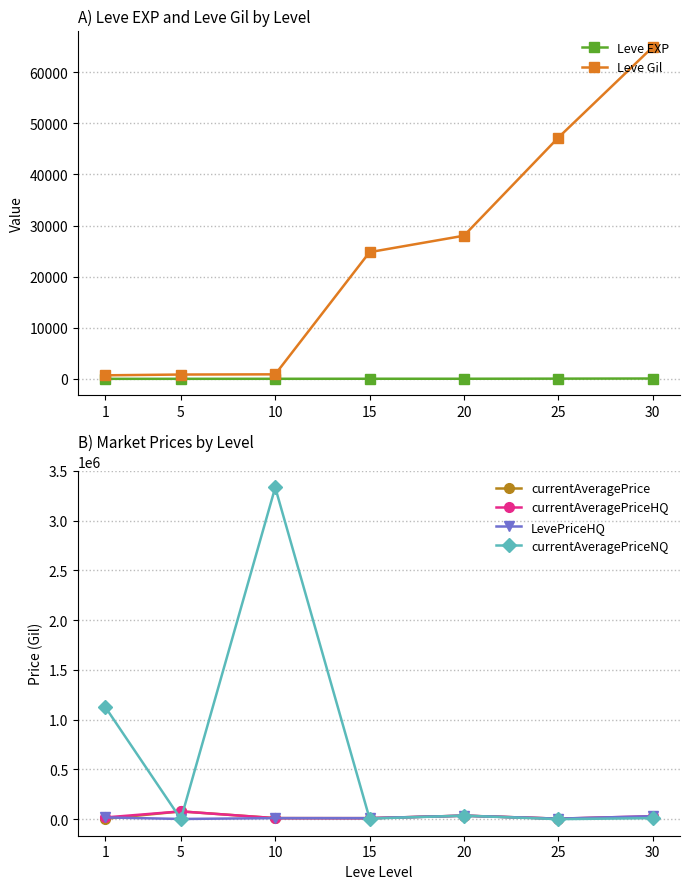

How many interior local peaks does the Leve EXP series have?

1